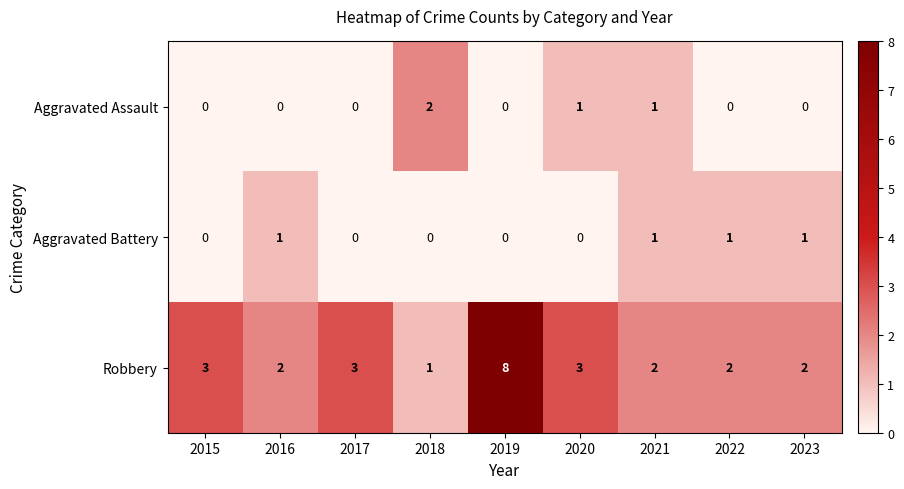

Count the number of categories in the chart.

9